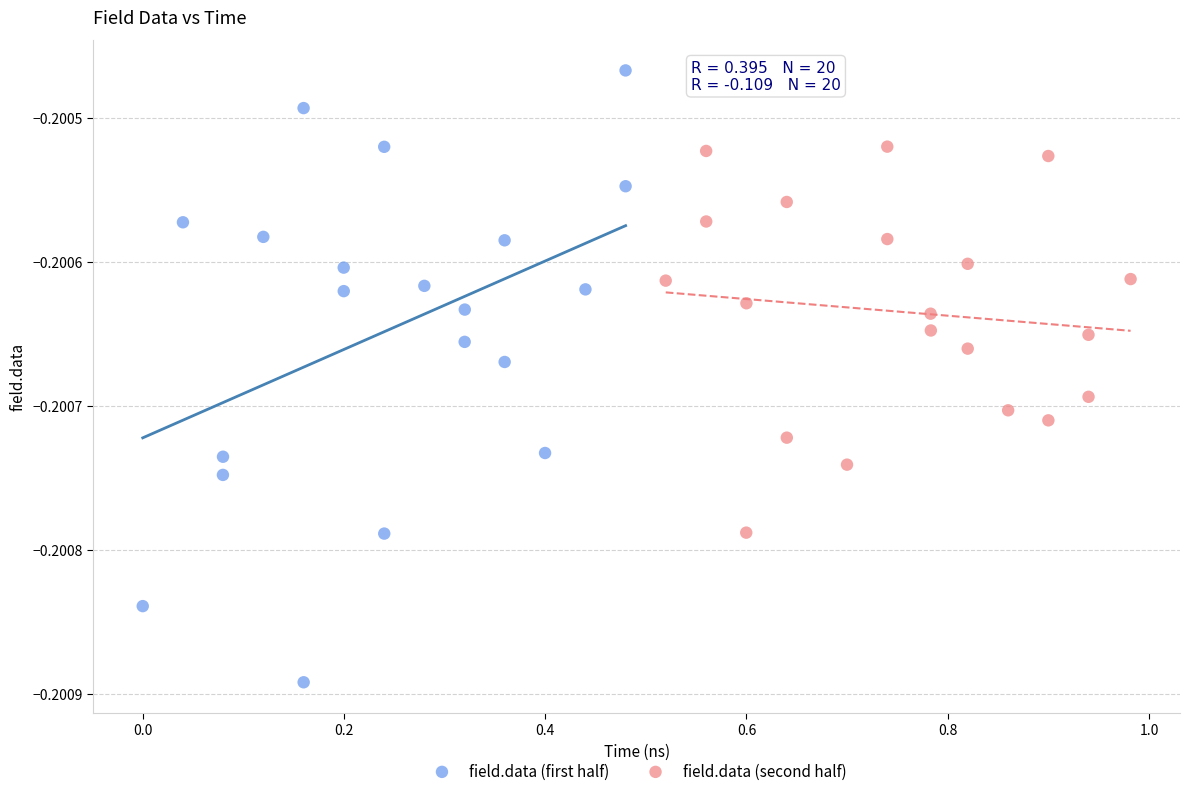

Which series reaches the minimum Y coordinate?

field.data (first half)